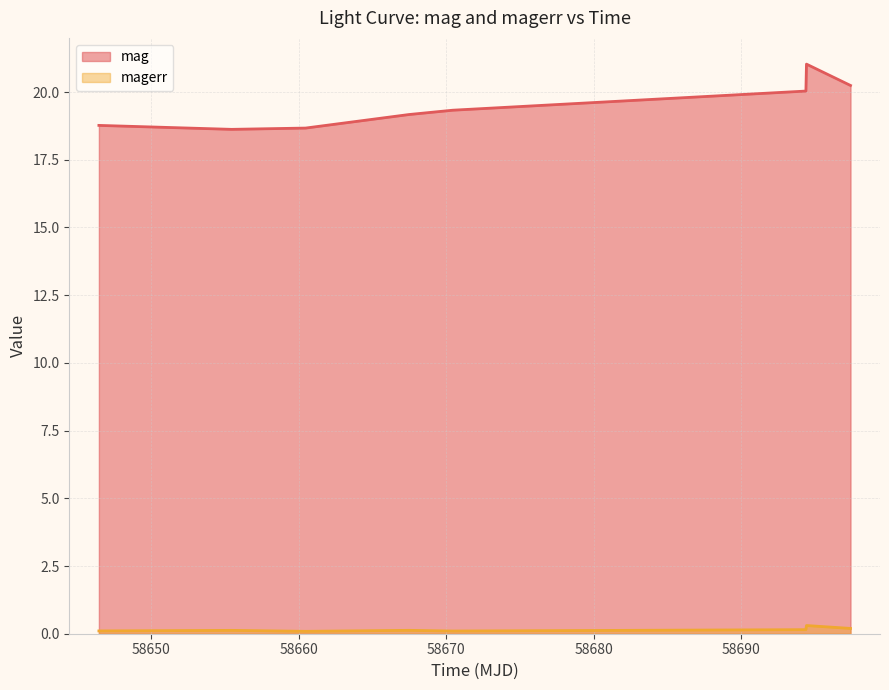

How many lines are shown in the chart?

2